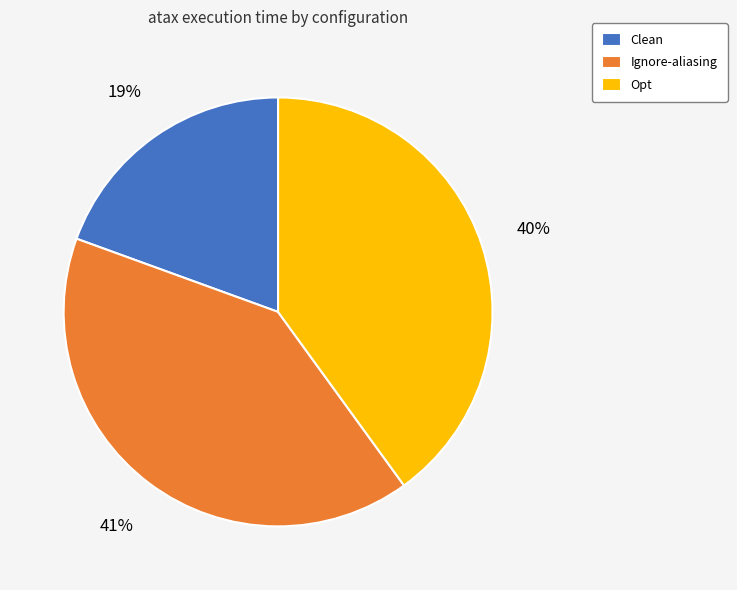

To the nearest percent, what is the average slice percentage?

33%